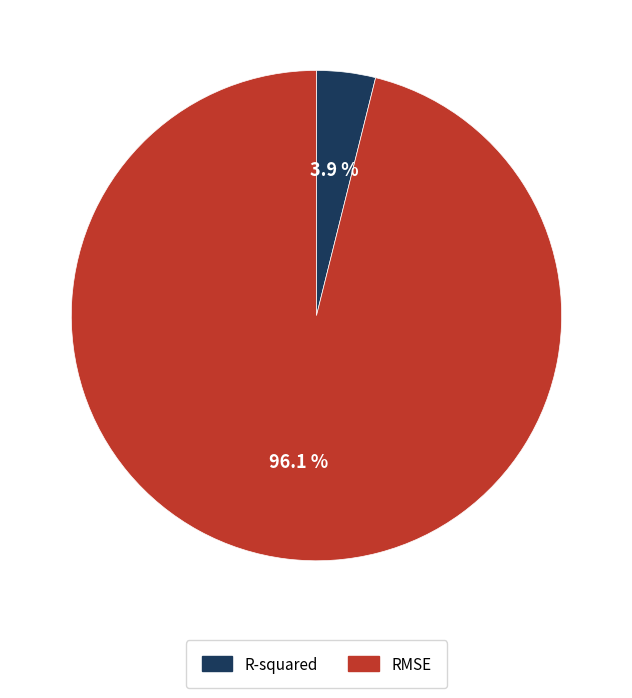

What is the largest slice in the pie chart?

RMSE